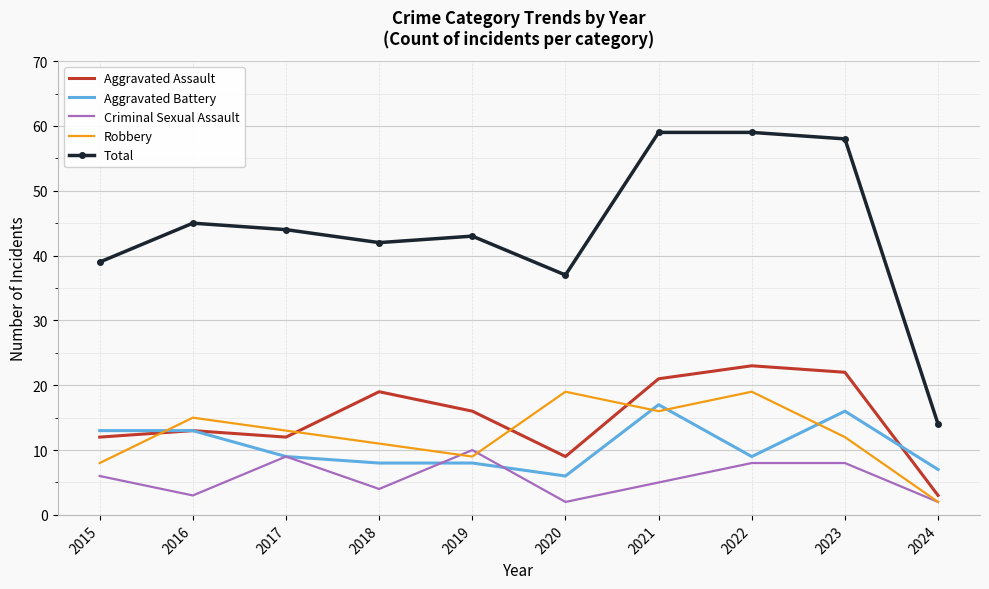

True or false: Total has a value of 58 at 2023.

True